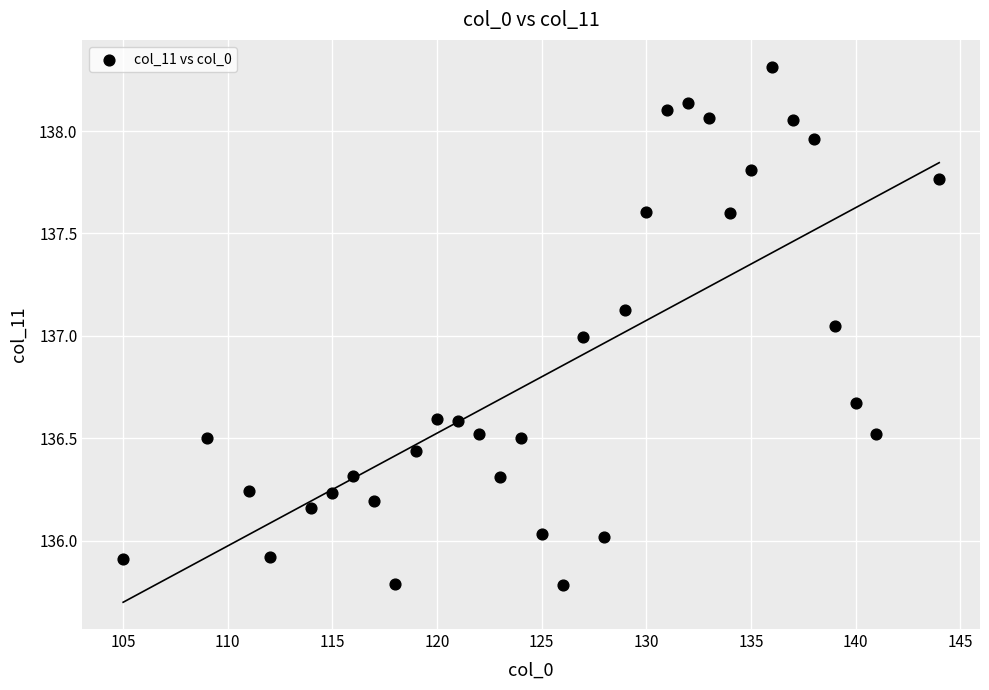

What is the range of X values (max minus min)?

39.0